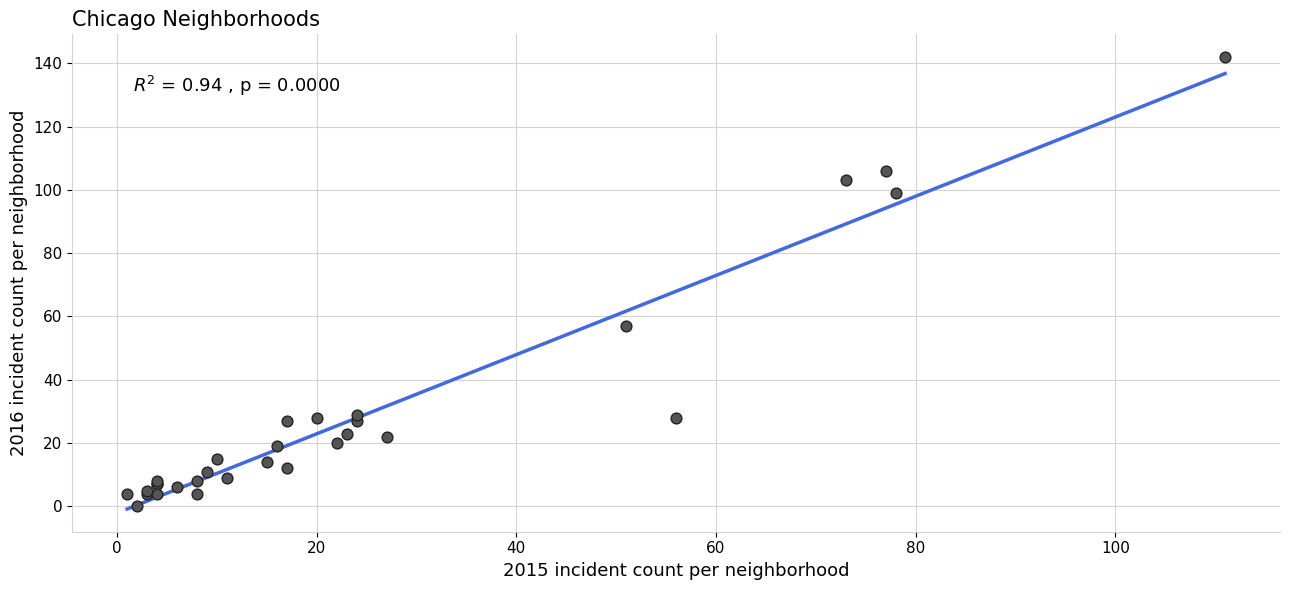

What Y value in the scatter plot is closest to 71?

57